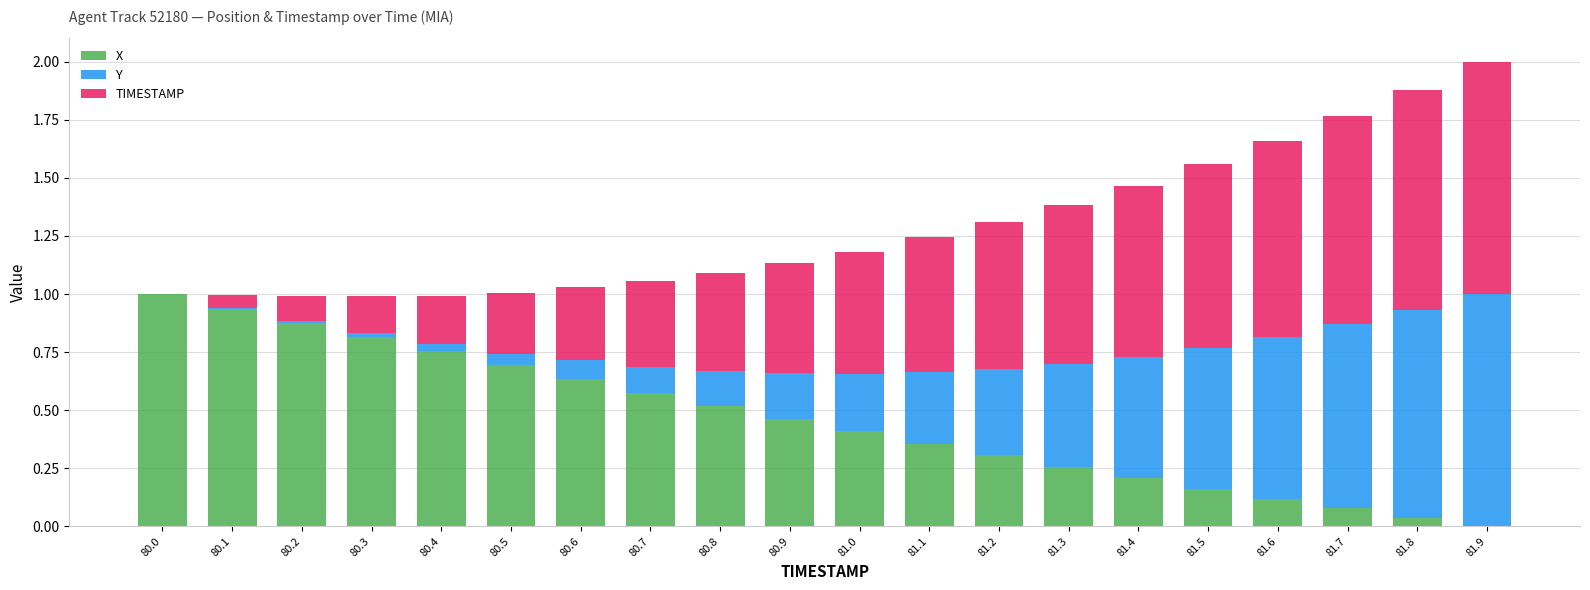

What is the highest value of the X series?

1.0